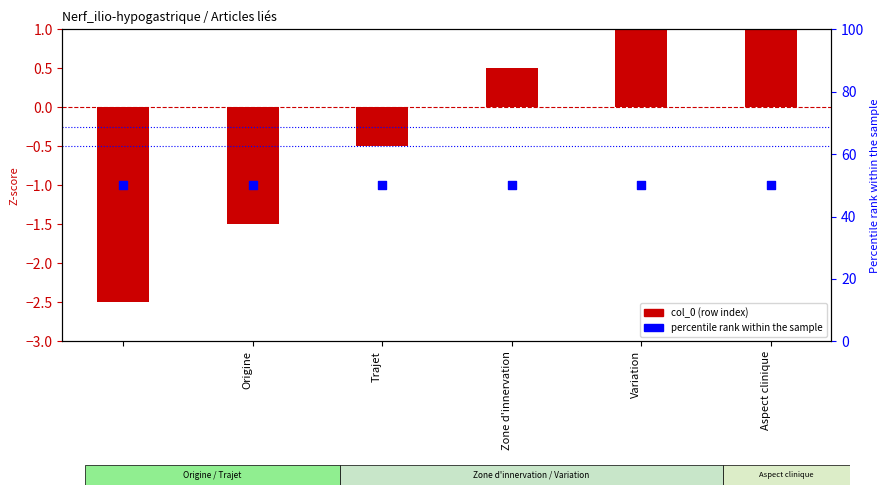

Which series contains the highest Y value?

percentile rank within the sample